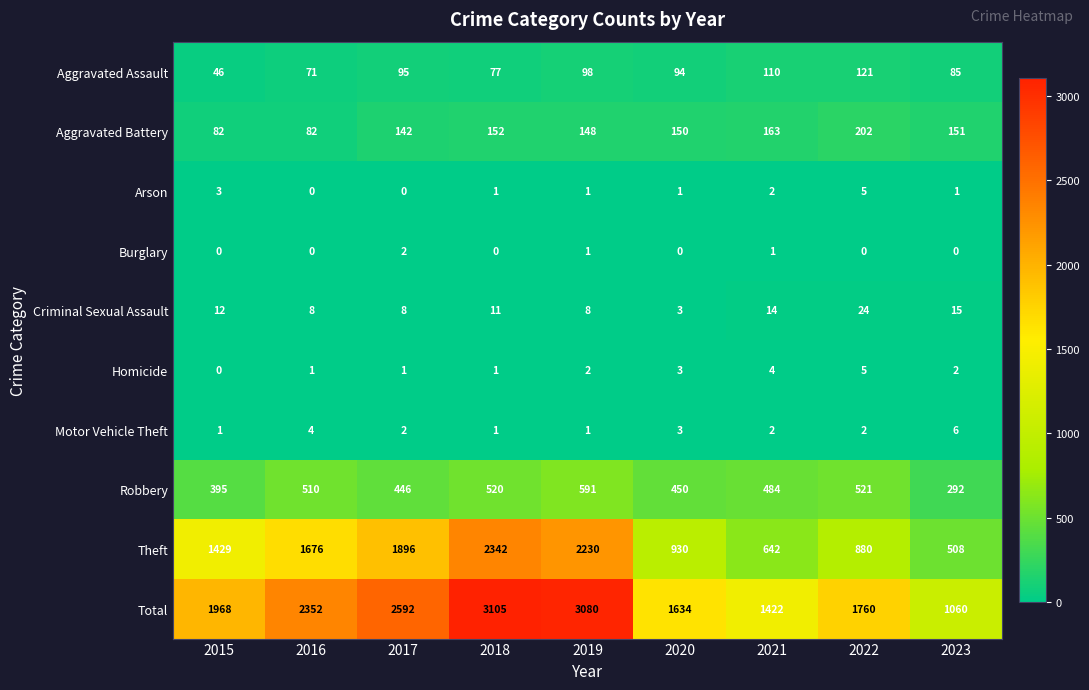

The value of Theft at 2021 is 1132. True or false?

False